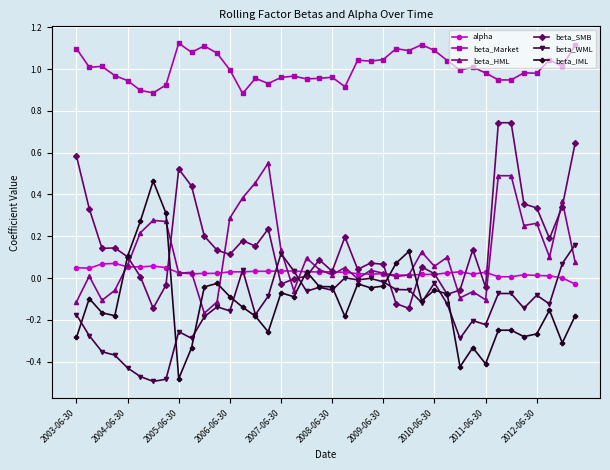

Rank the series by their maximum value, from lowest to highest.

alpha, beta_WML, beta_IML, beta_HML, beta_SMB, beta_Market